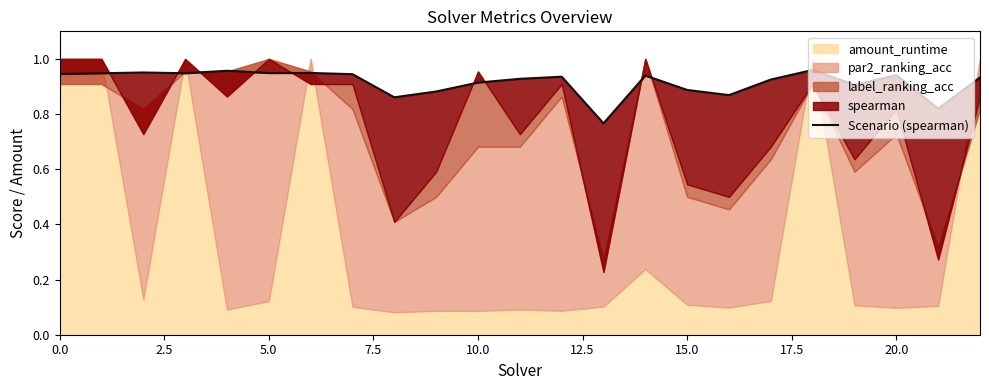

What position from the right is 16?

7